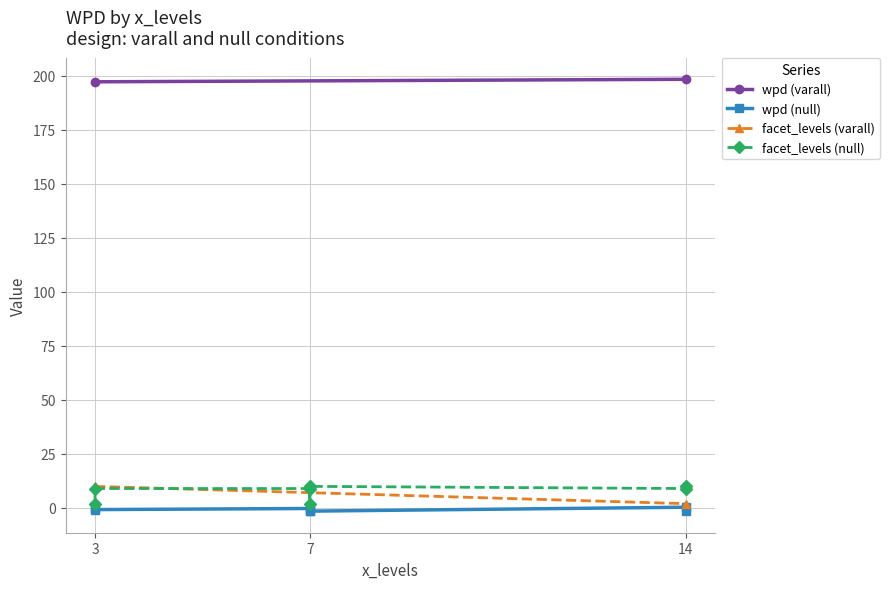

What is the average value of the facet_levels series?

7.0